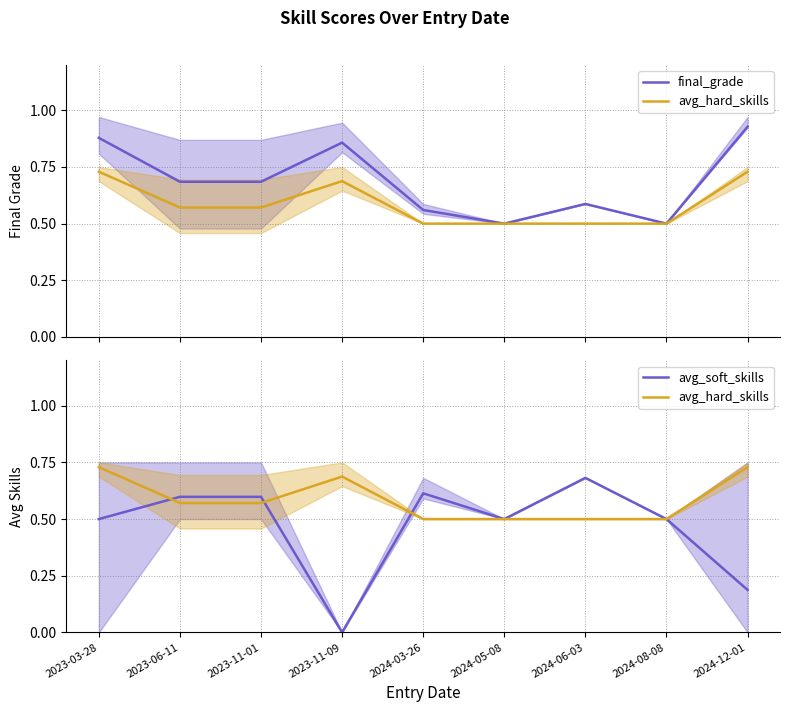

Reading right to left, extract all data points from this chart.

final_grade: 0.9	0.5	0.6	0.5	0.6	0.9	0.7	0.7	0.9
avg_hard_skills: 0.7	0.5	0.5	0.5	0.5	0.7	0.6	0.6	0.7
avg_soft_skills: 0.2	0.5	0.7	0.5	0.6	0.0	0.6	0.6	0.5